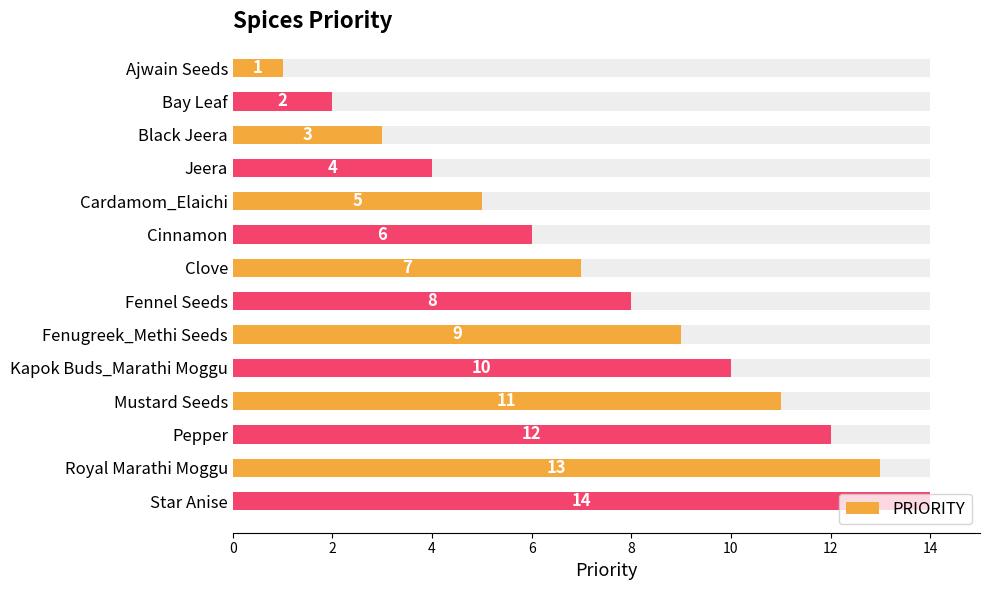

Is it true that the value at Pepper is 22?

False